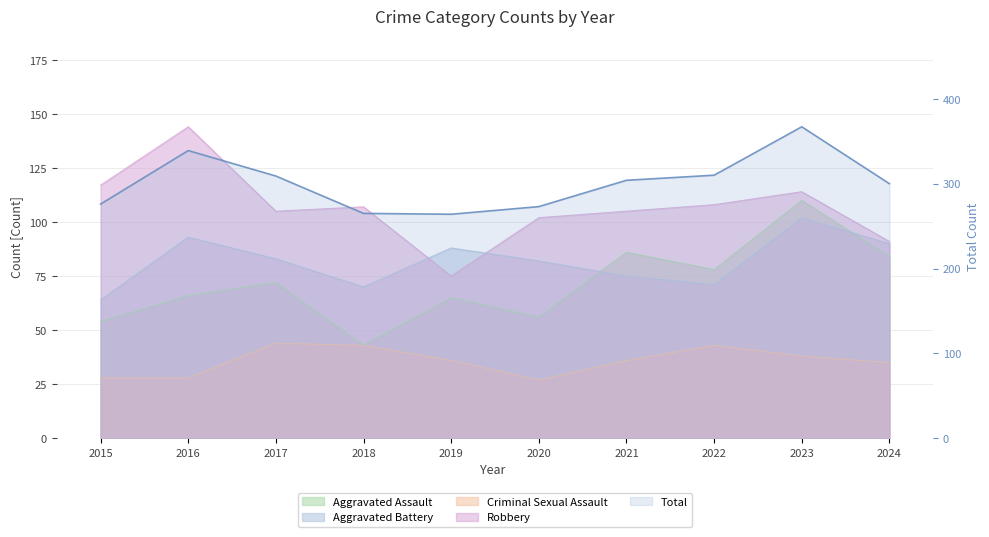

How many data points are less than 304?

5